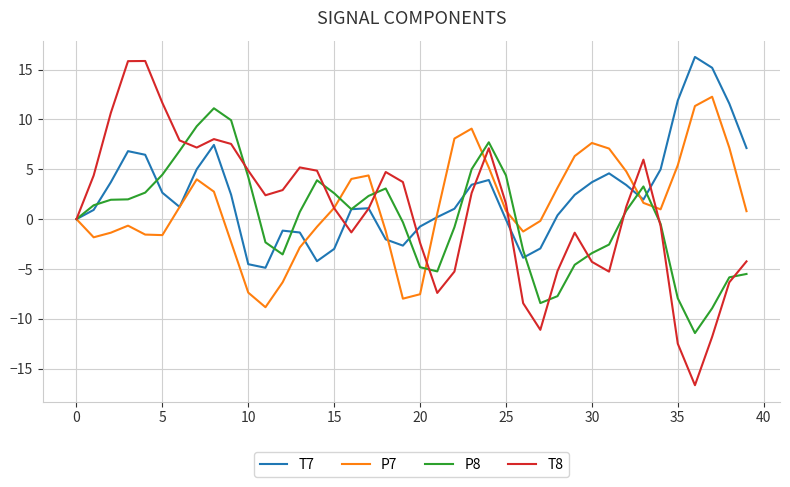

What is the highest value of the P8 series?

11.1